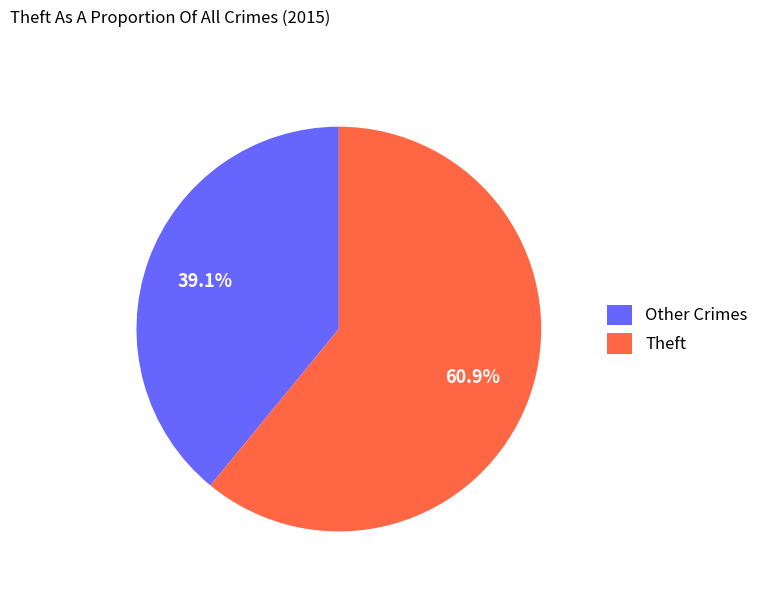

What percentage is NOT represented by Other Crimes?

60.9%